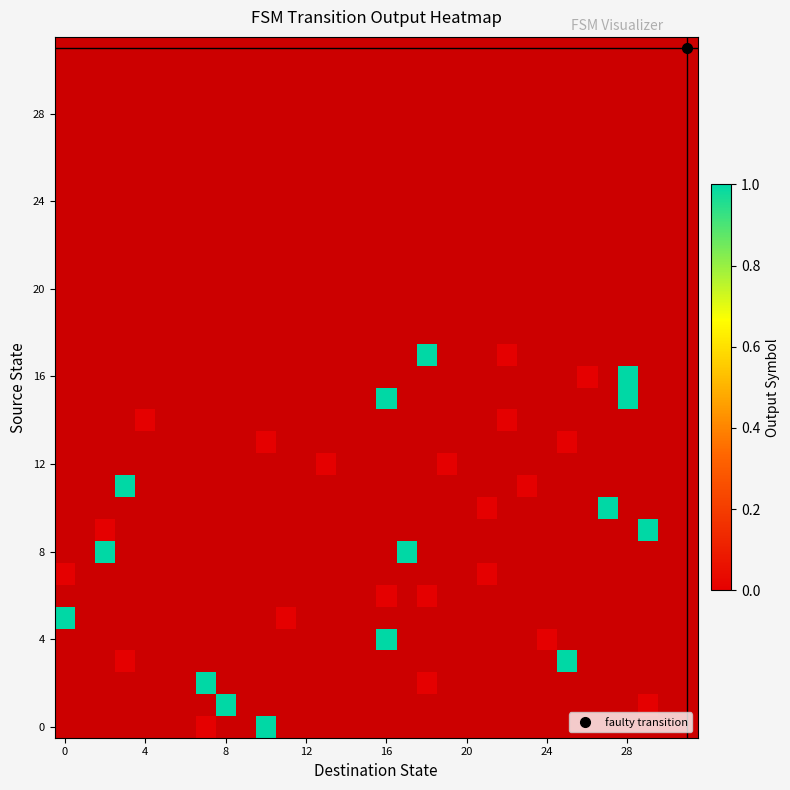

Which label corresponds to the largest value in the chart?

10